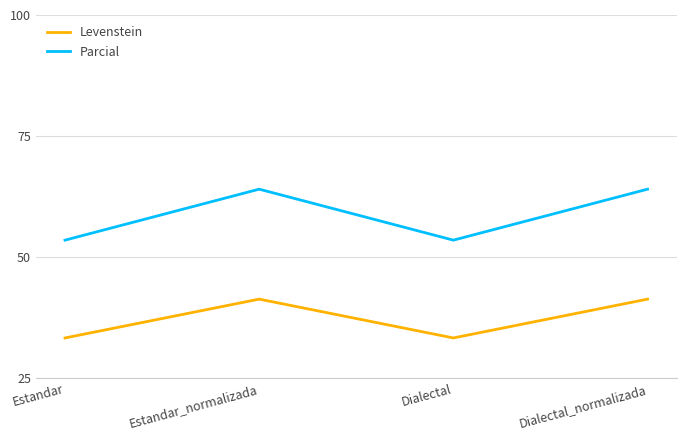

What is the approximate value of Parcial at Dialectal?

53.5